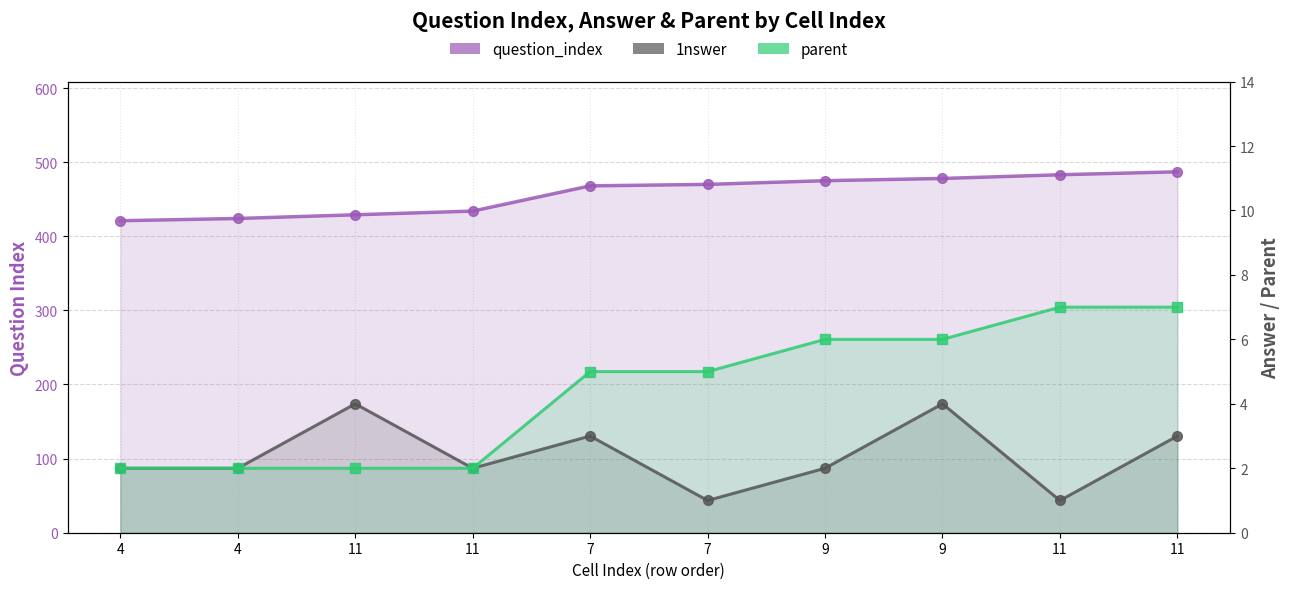

At which category does the chart reach its peak across all series?

11